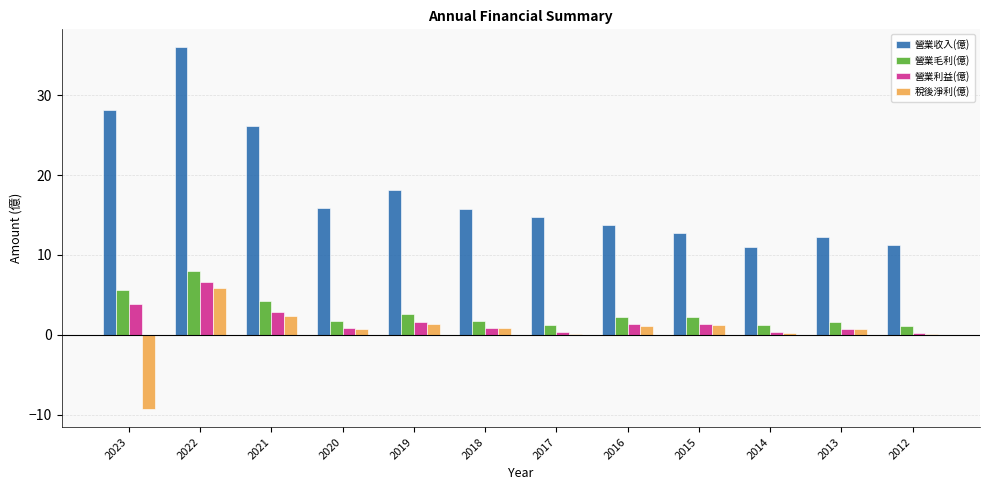

At which category is the sum across all series the highest?

2022